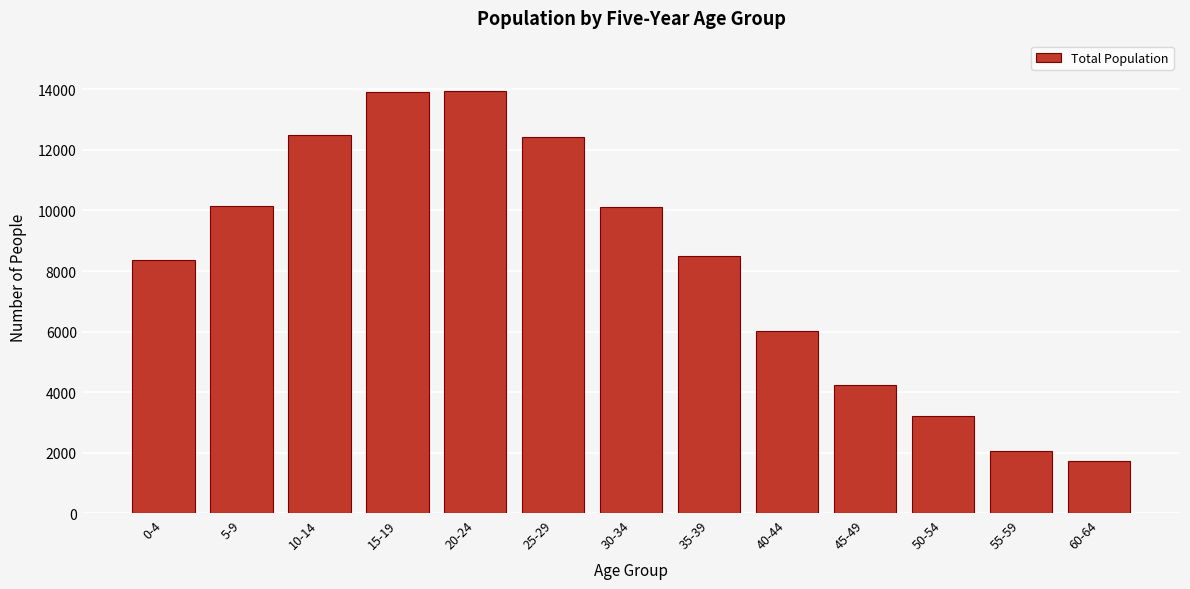

Where is the data nearest to the value 7829?

0-4